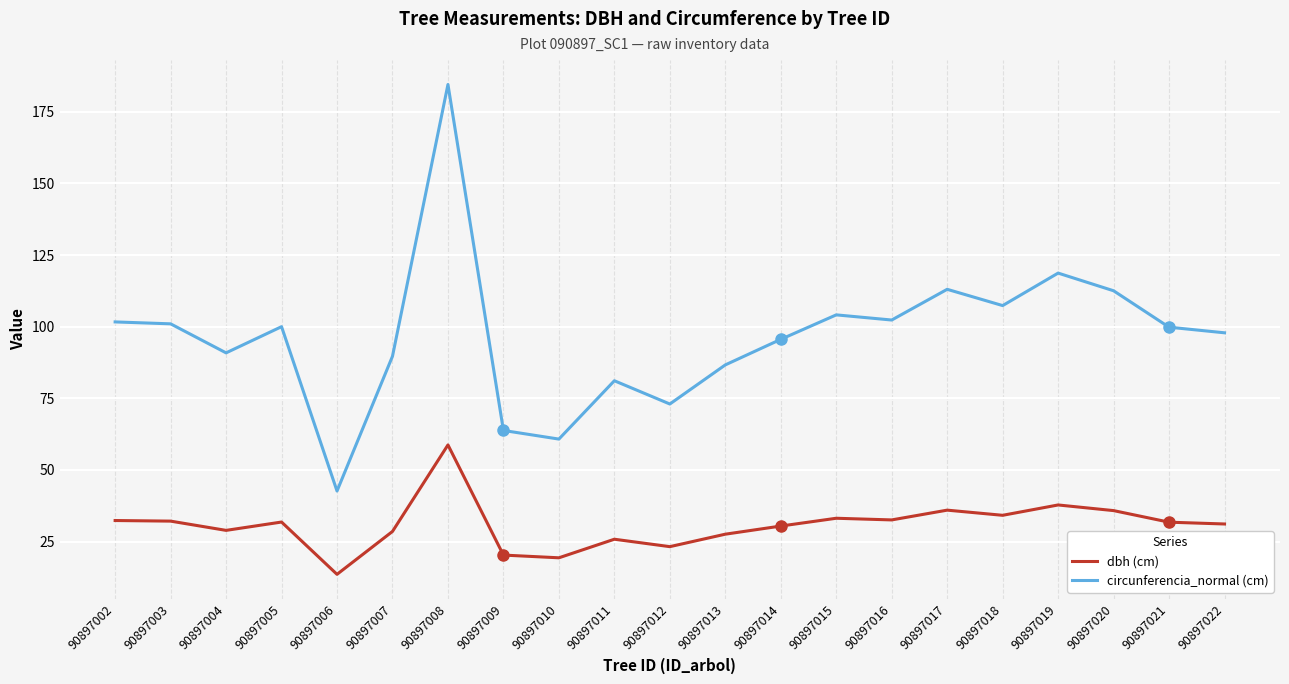

List the series in order of their overall mean, lowest first.

dbh (cm), circunferencia_normal (cm)